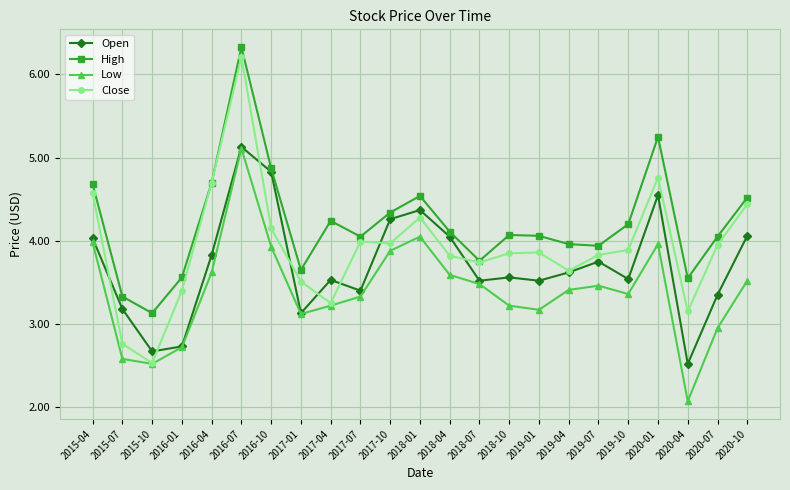

What is the value of the Open point at the 6th from the left?

5.1